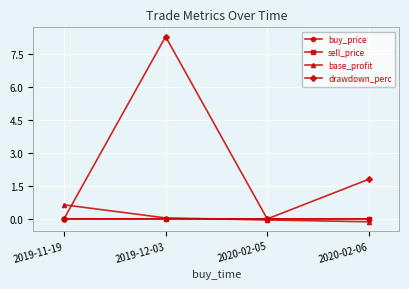

How many lines are shown in the chart?

4